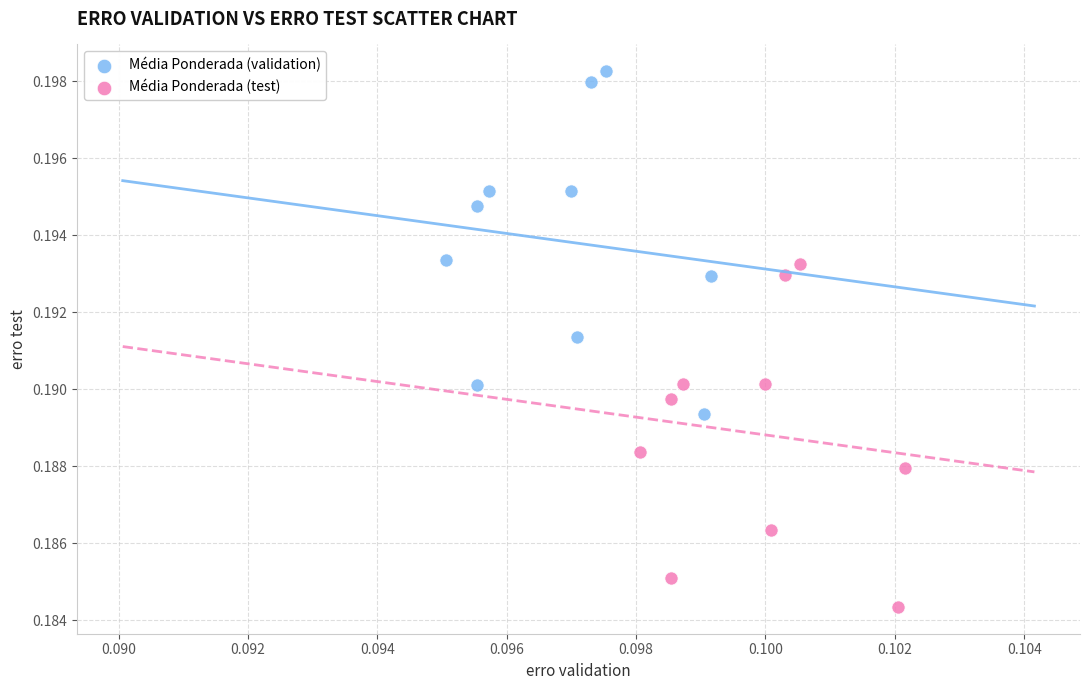

Which series contains the highest Y value?

Média Ponderada (validation)